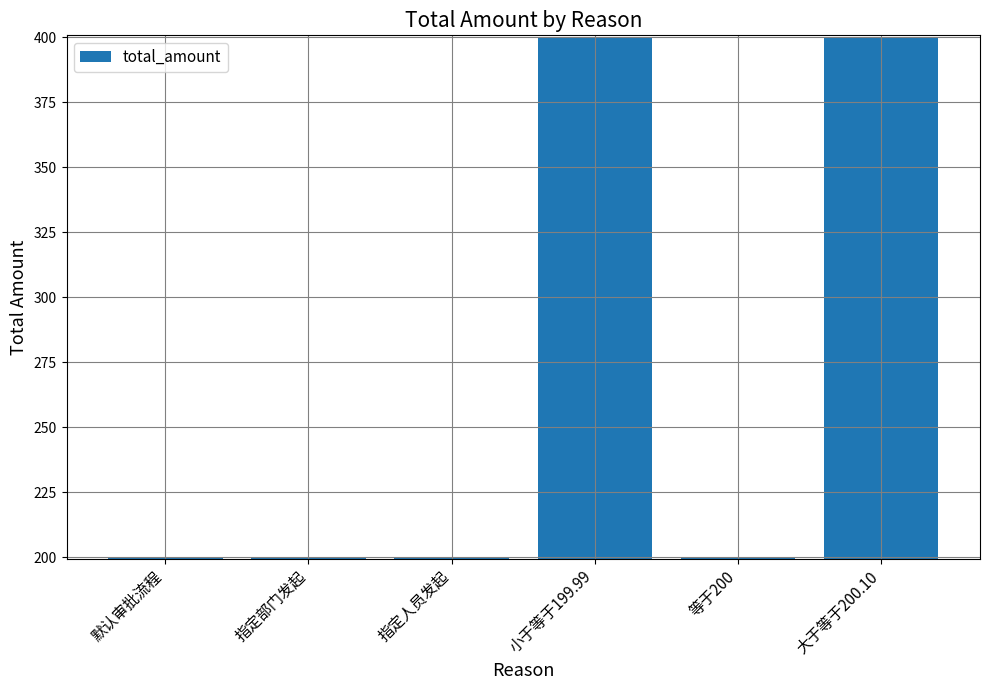

Is it true that the value at 小于等于199.99 is 400.0?

True